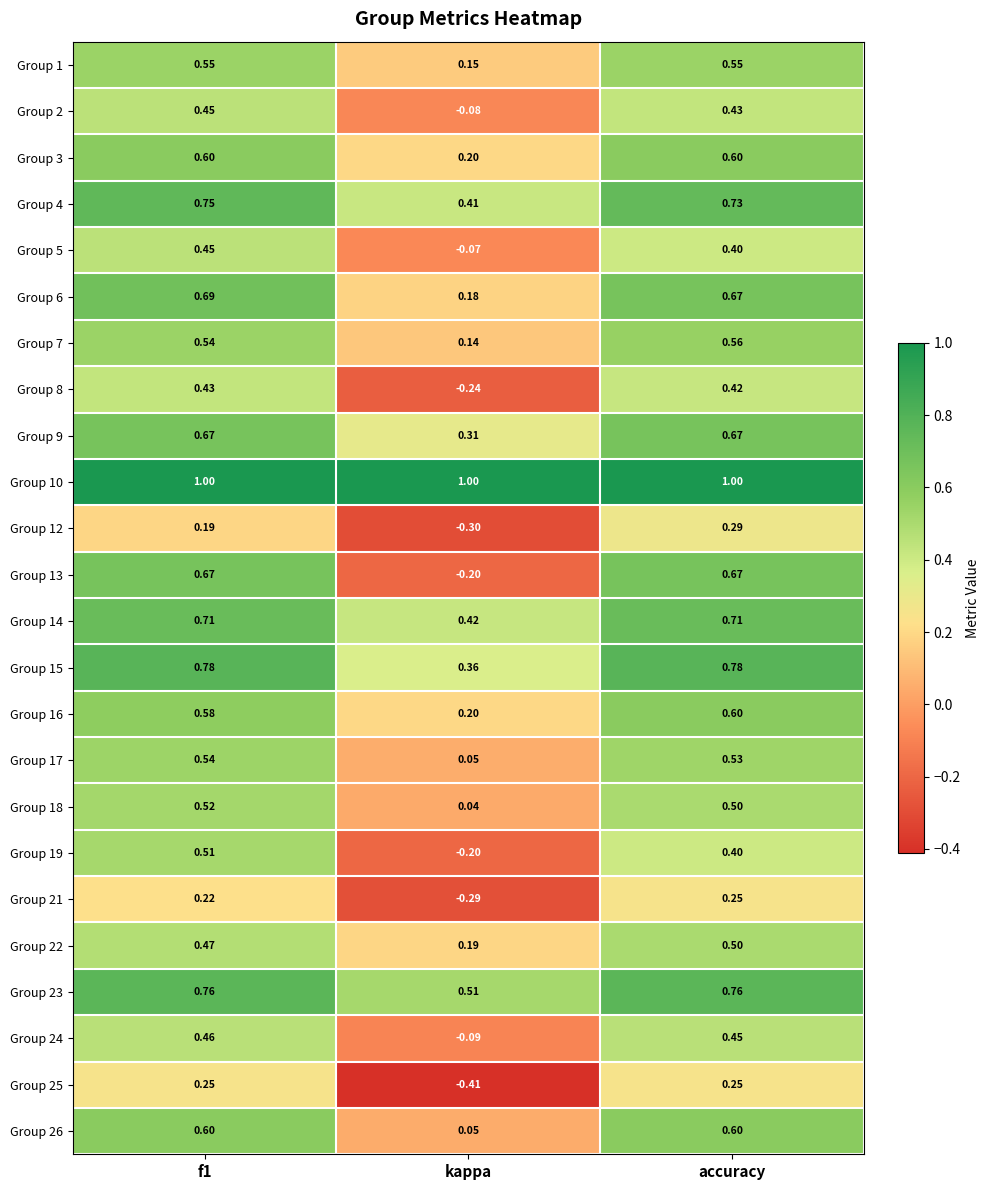

Which category has the lowest value in the Group 8 series?

kappa